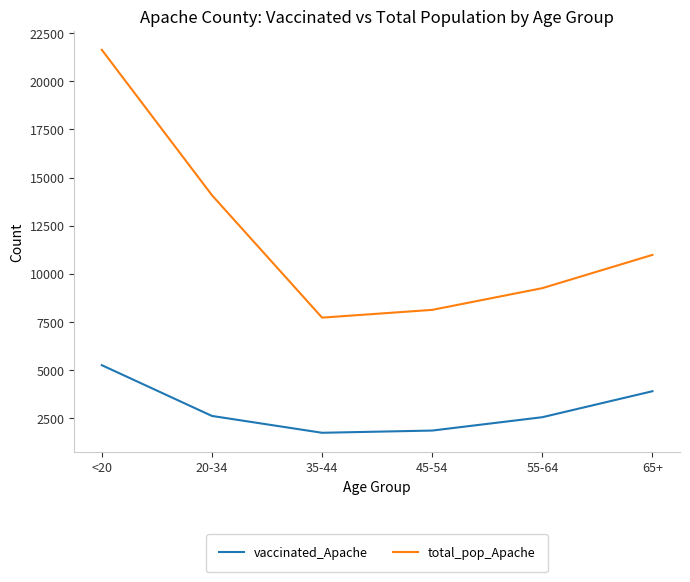

True or false: vaccinated_Apache has a value of 1861 at 45-54.

True